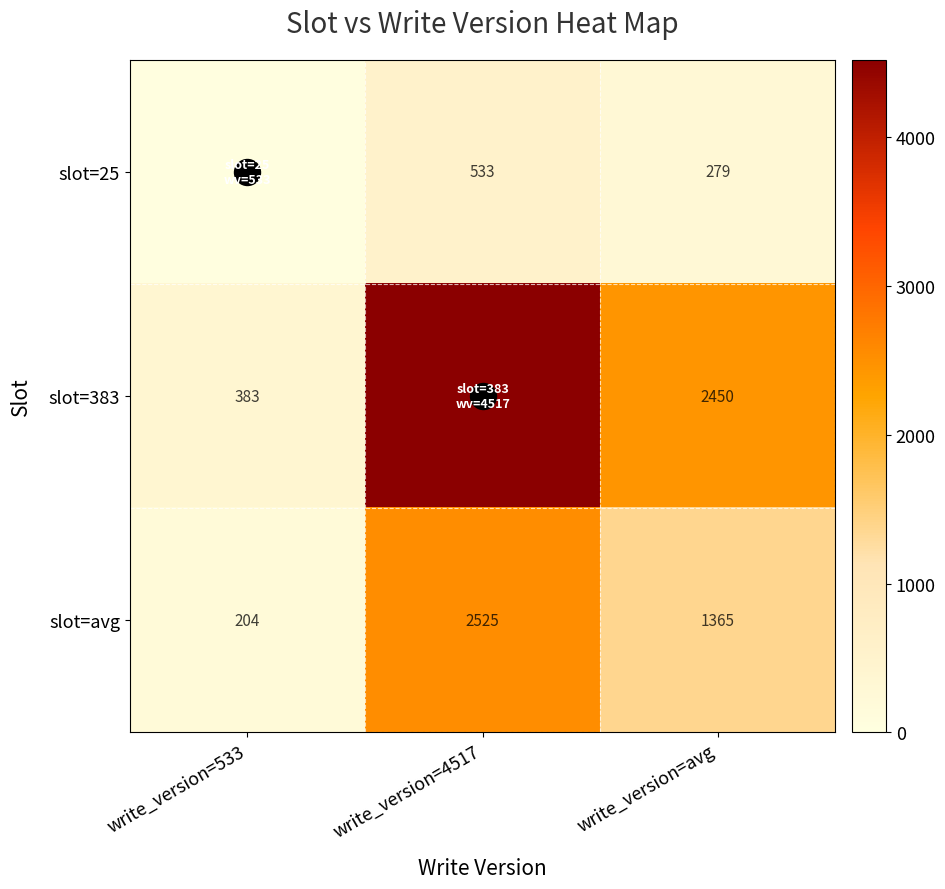

Where does the slot=25 series first go above 279?

write_version=4517